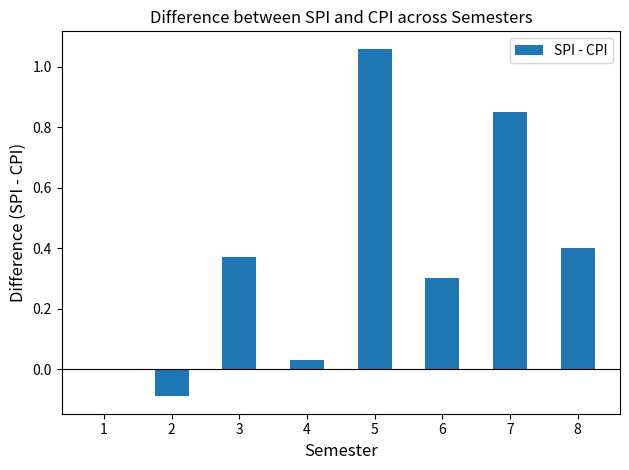

How many series are shown in this chart?

1